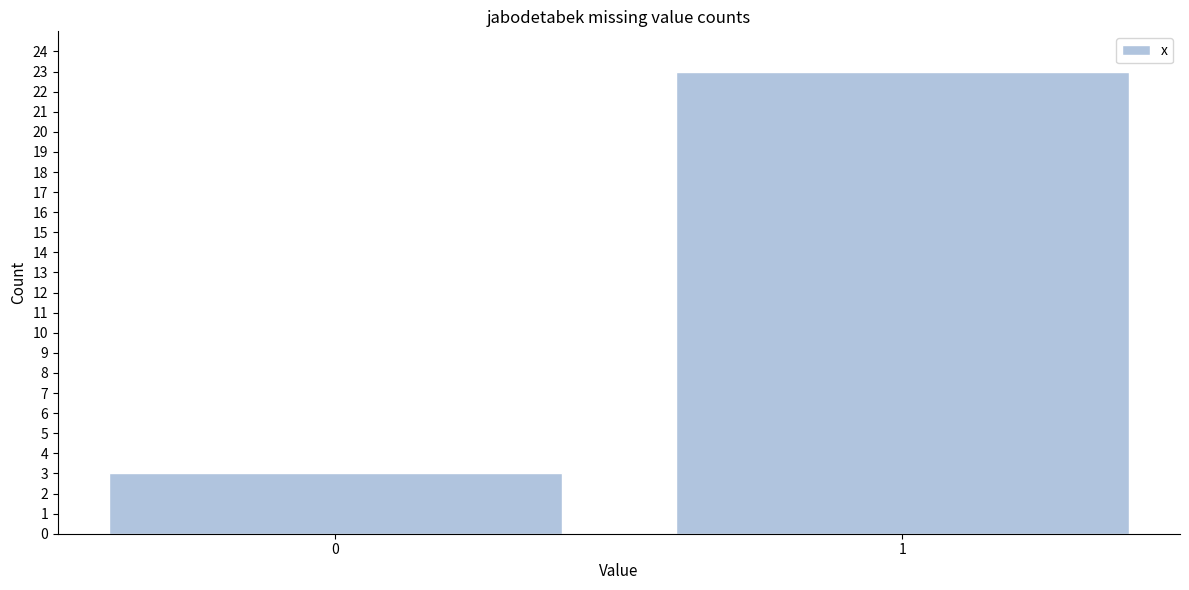

Reading left to right, list all the values displayed in this chart.

0=3	1=23